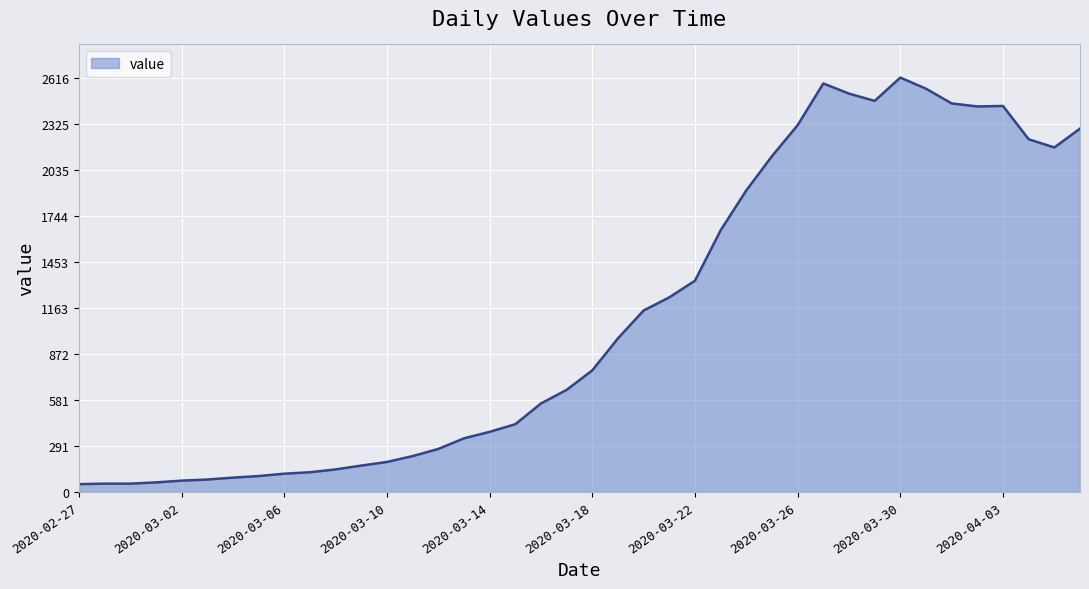

What is the maximum value shown in the chart?

2616